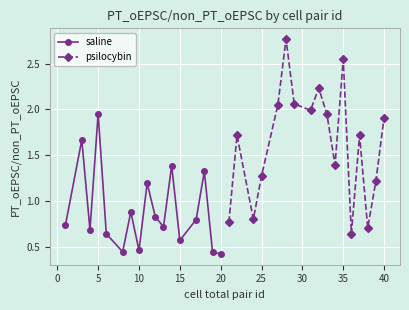

True or false: saline has more than 2 points higher than both neighbors.

True